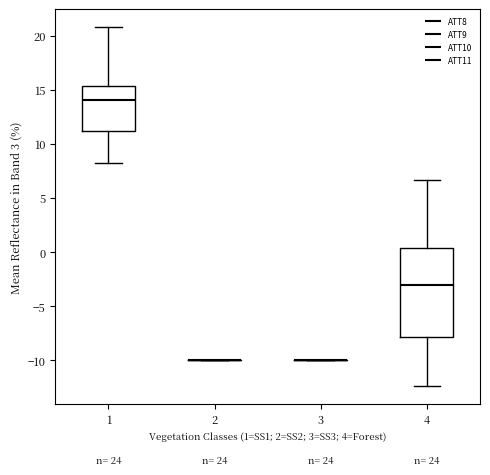

Which box is the tallest, from its lower edge to its upper edge?

4